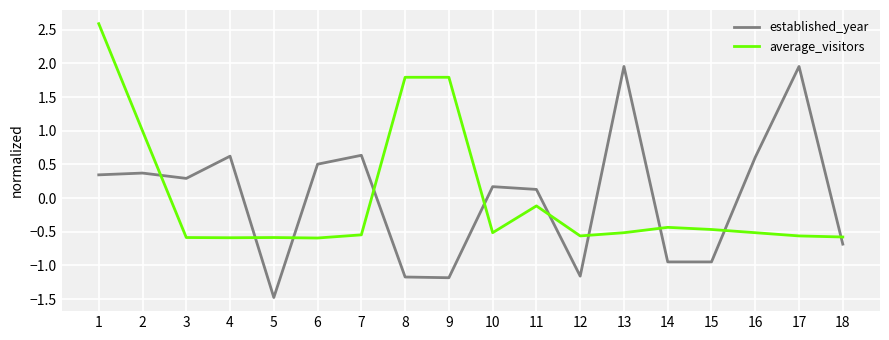

What is the difference between the second highest and second lowest values in the established_year series?

3.1